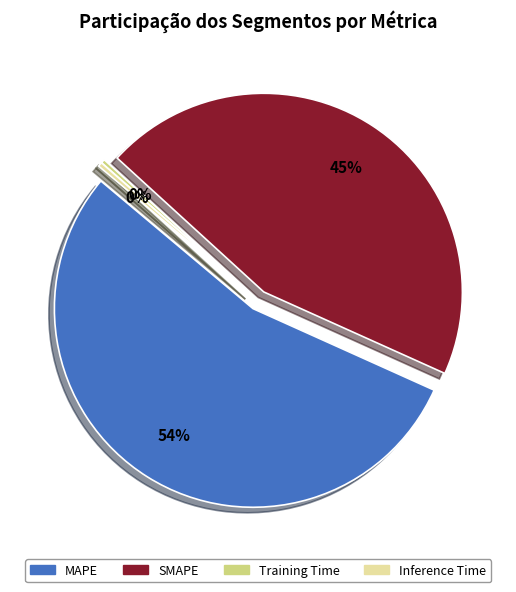

Is it true that MAPE is 54% of the pie?

True